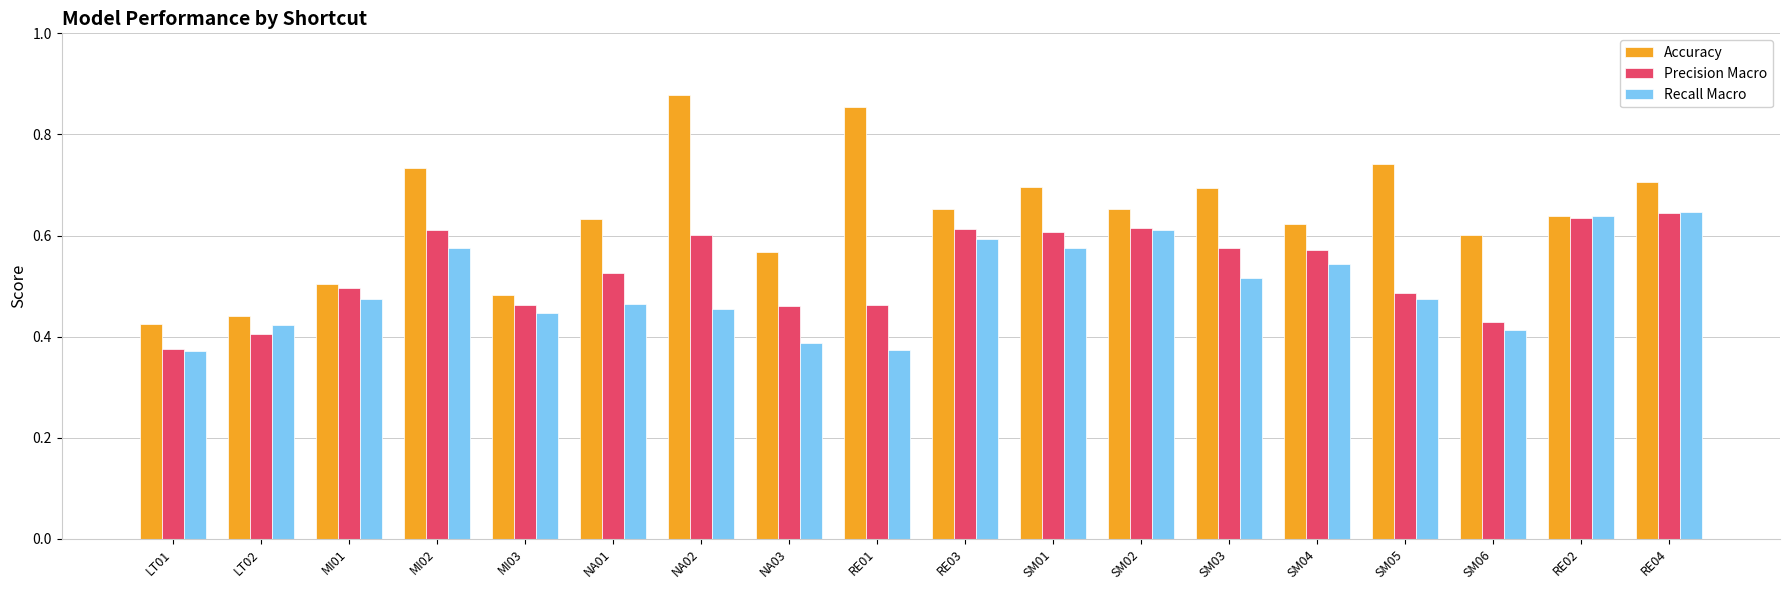

What is the spread (max minus min) of values at NA03?

0.2